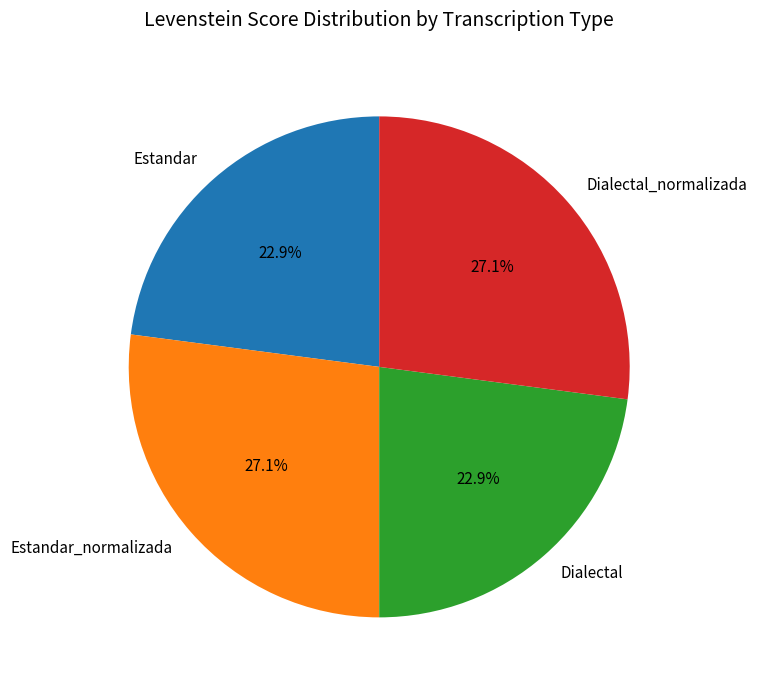

Do Dialectal_normalizada and Estandar_normalizada together represent more than half of the pie?

Yes